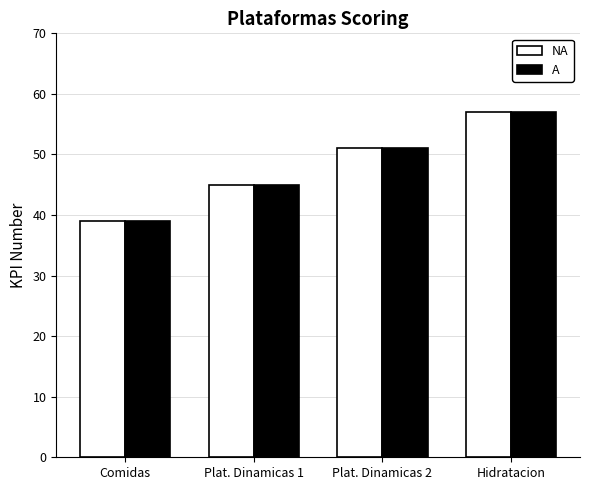

Count the number of categories in the chart.

4